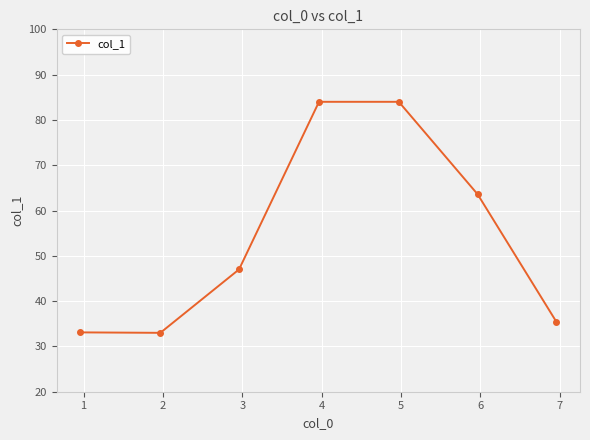

What is the average value?

54.3